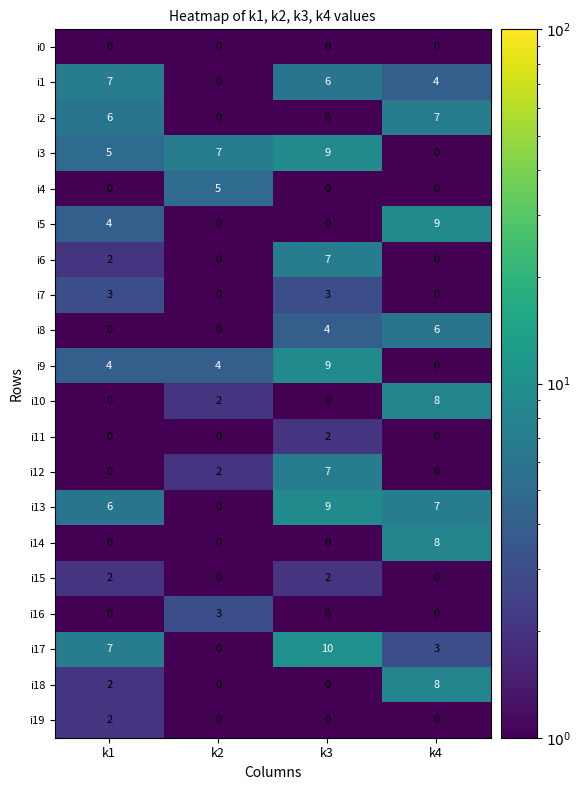

Which series has the largest range (max minus min)?

i17